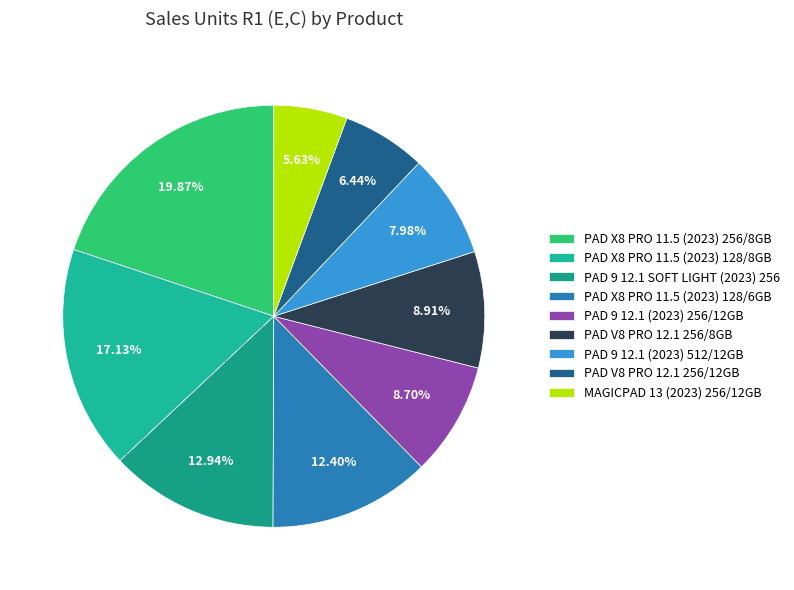

To the nearest percent, what is the combined percentage of PAD 9 12.1 (2023) 512/12GB and PAD X8 PRO 11.5 (2023) 256/8GB?

28%